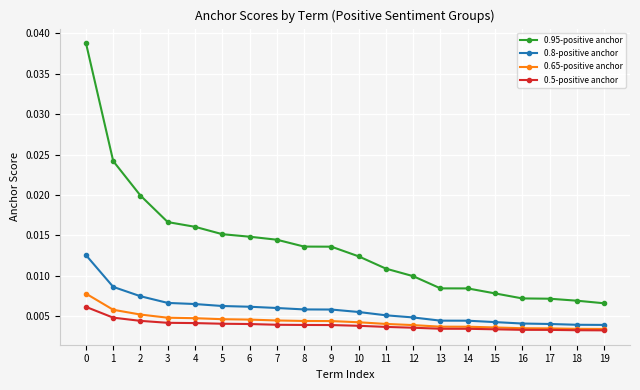

List the series in order of their peak value, lowest first.

0.5-positive anchor, 0.65-positive anchor, 0.8-positive anchor, 0.95-positive anchor